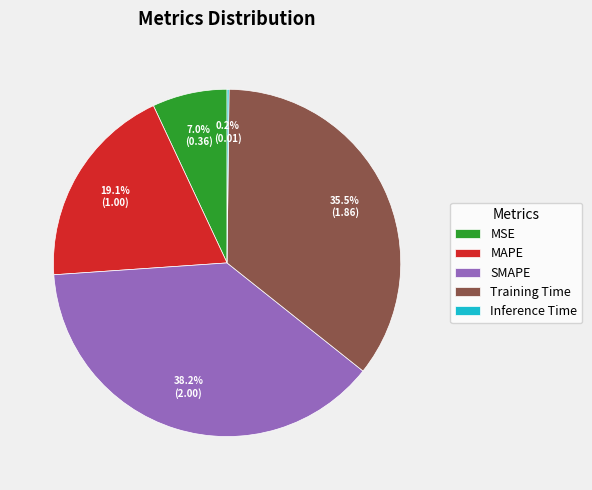

Between MAPE and Training Time, which is larger?

Training Time